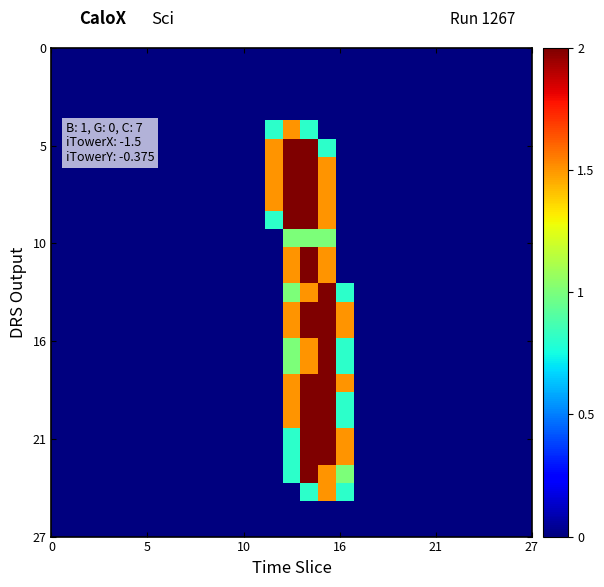

At how many categories does at least one series exceed 0?

5